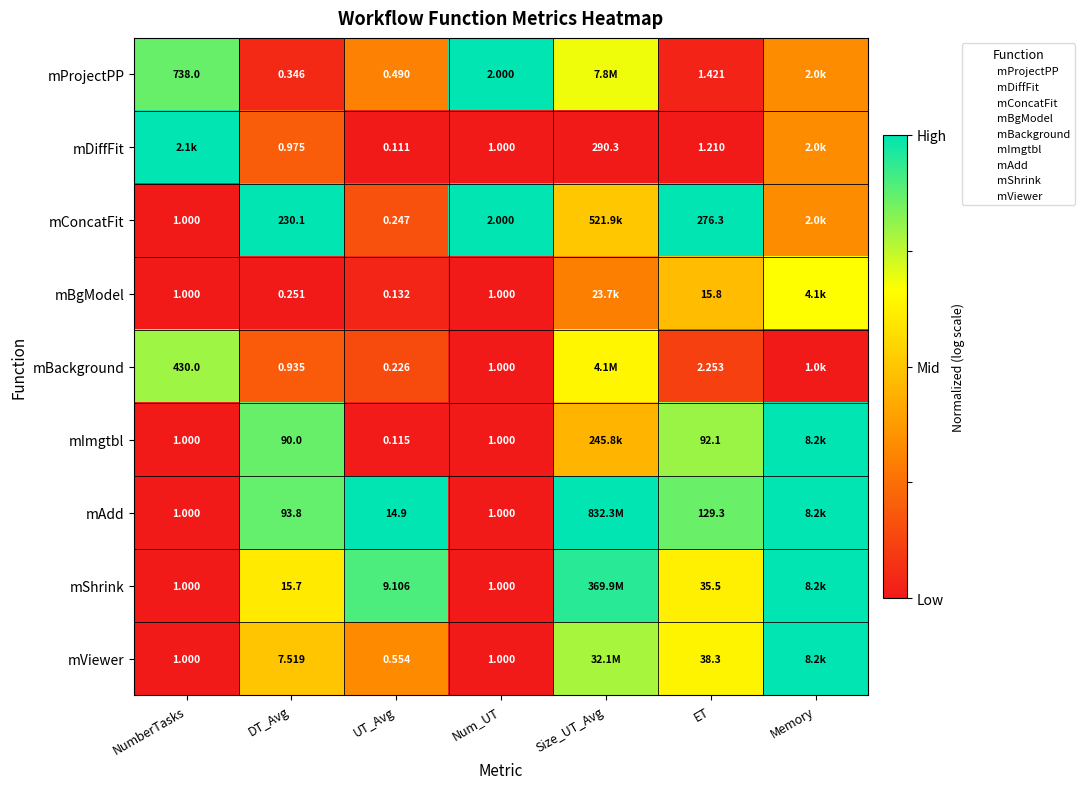

List the series in order of their peak value, lowest first.

mBgModel, mBackground, mProjectPP, mDiffFit, mConcatFit, mImgtbl, mAdd, mShrink, mViewer